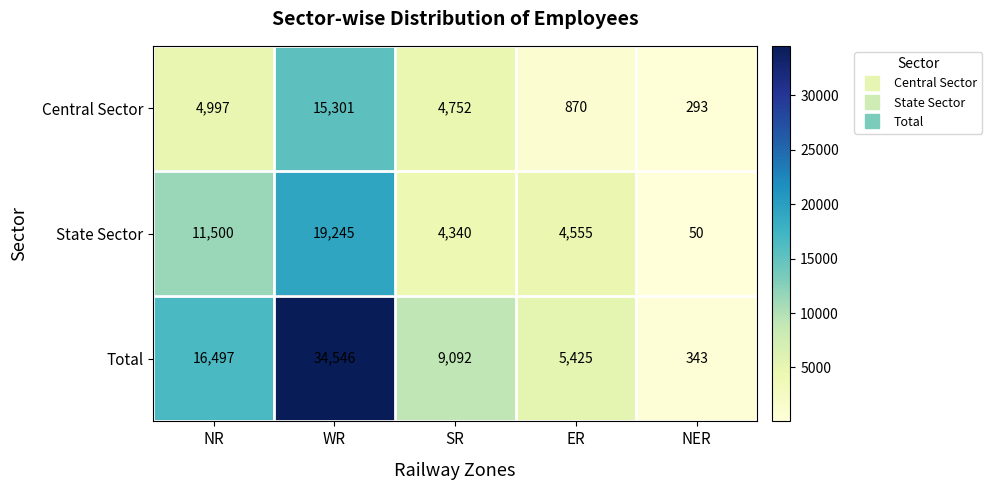

The value of Central Sector at ER is 1195. True or false?

False